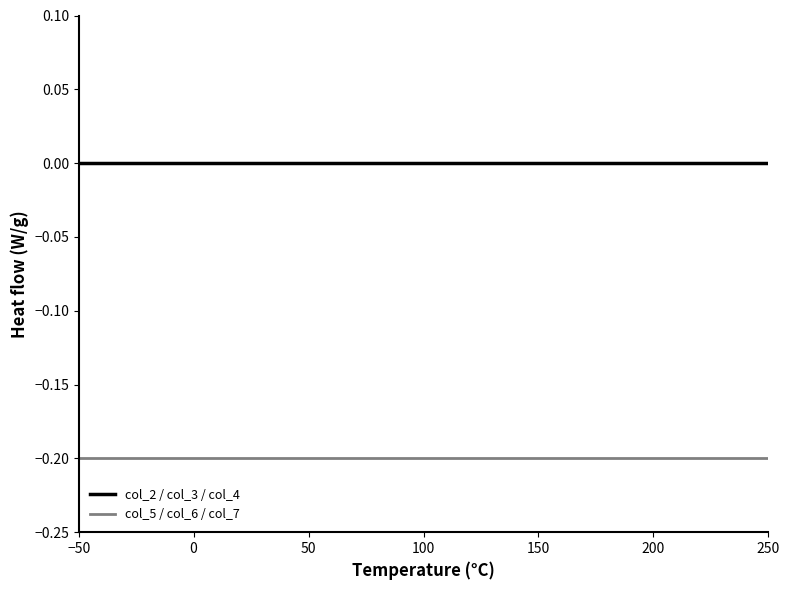

What are all the series names shown in the legend?

col_2 / col_3 / col_4, col_5 / col_6 / col_7